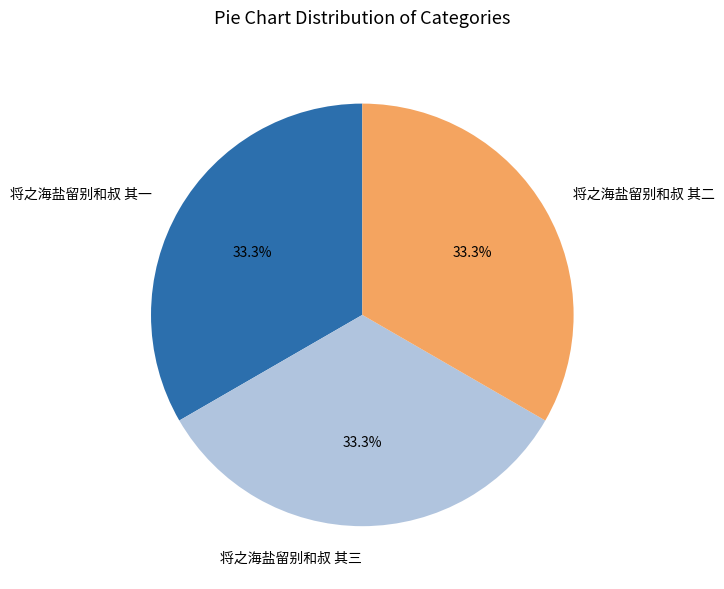

Count the number of slices in the pie.

3